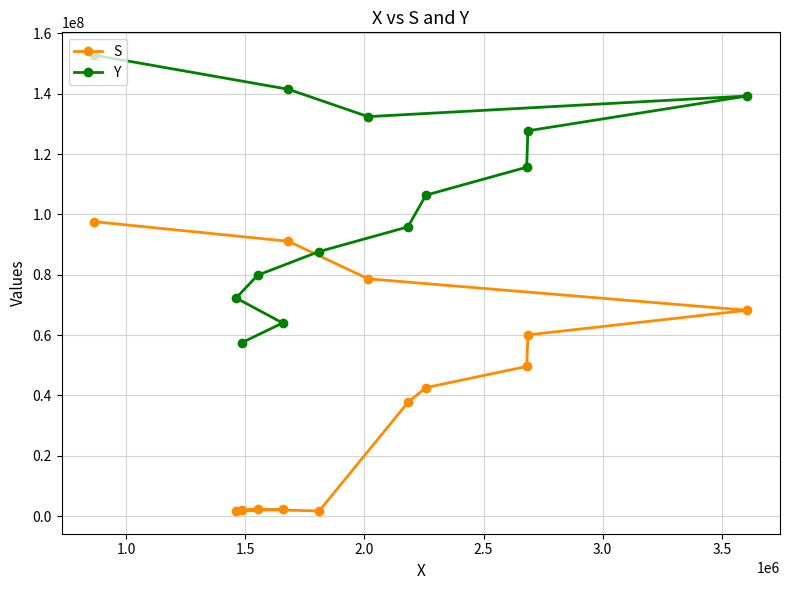

What is the smallest value displayed?

1733886